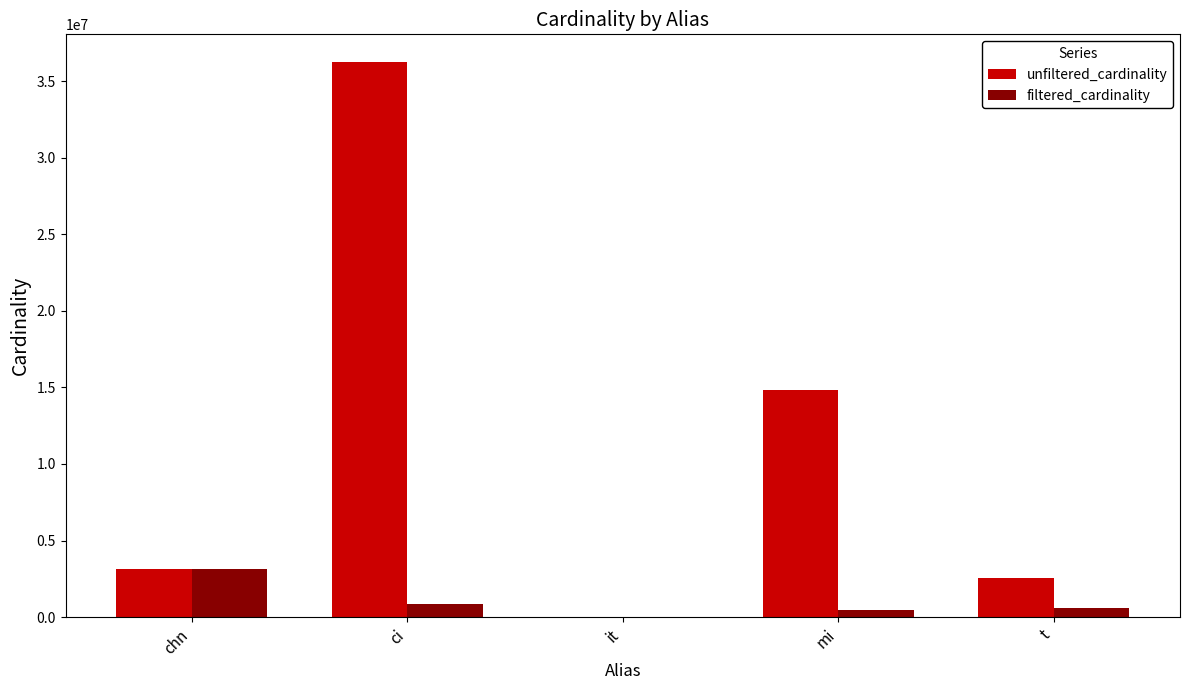

Which category has the highest value across all series?

ci